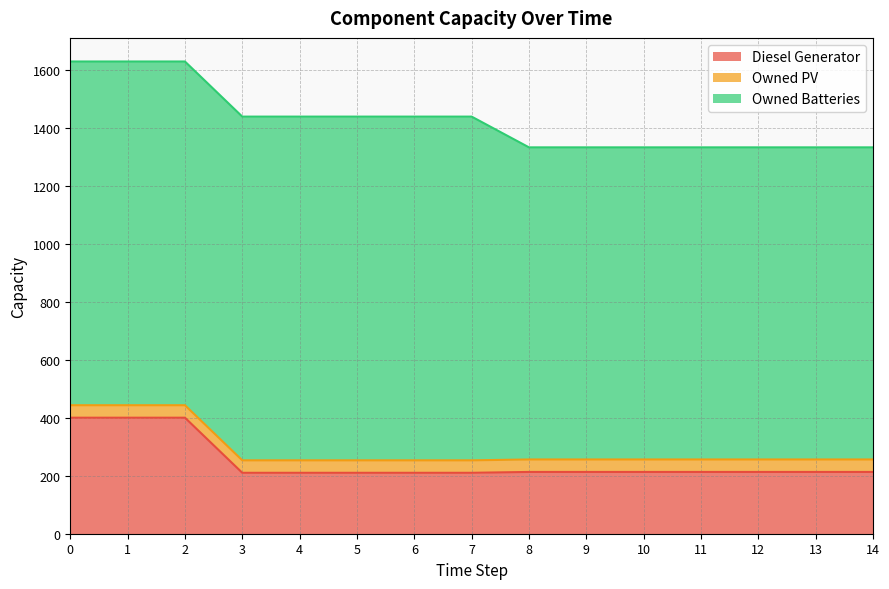

What is the value of the Owned PV point at the 13th from the left?

43